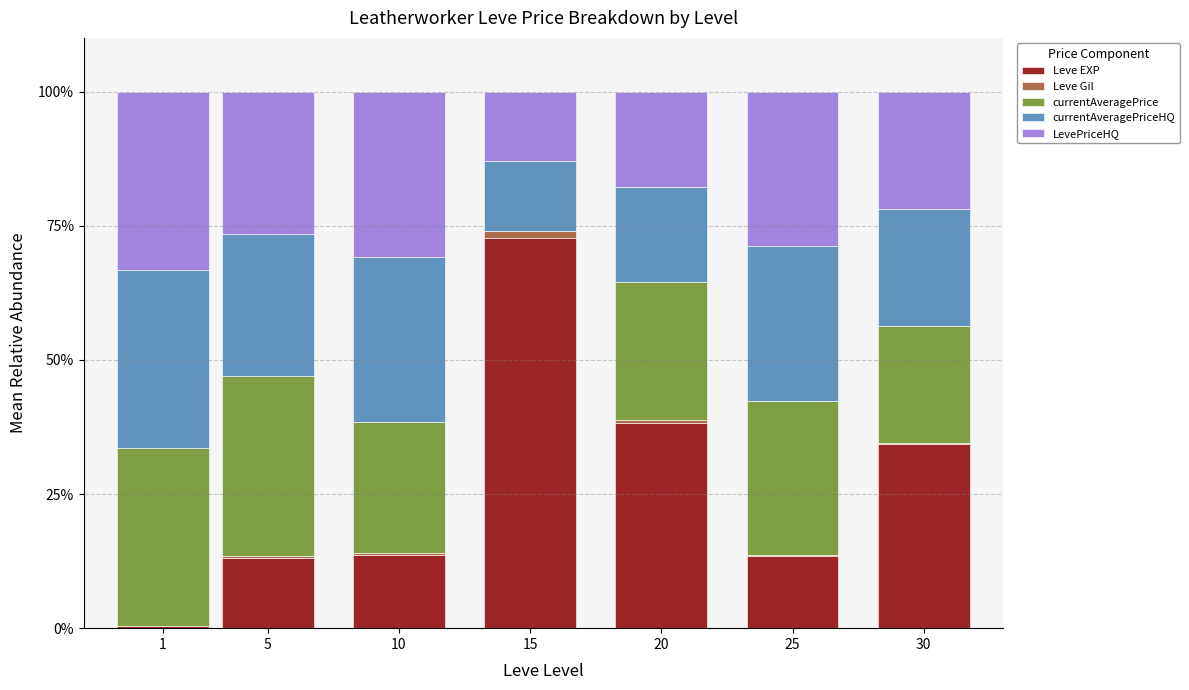

What is the sum of all Leve EXP values?

185.7